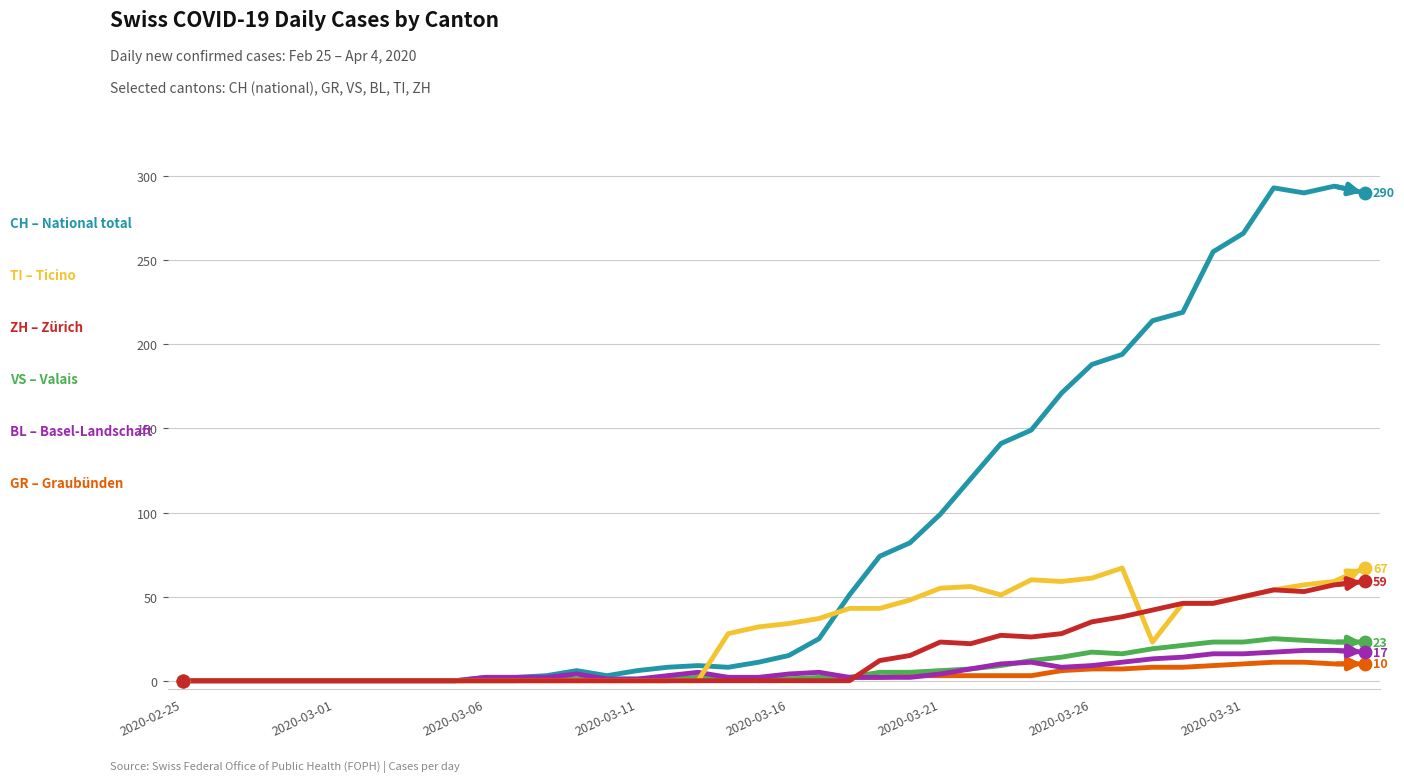

What is the greatest value displayed?

294